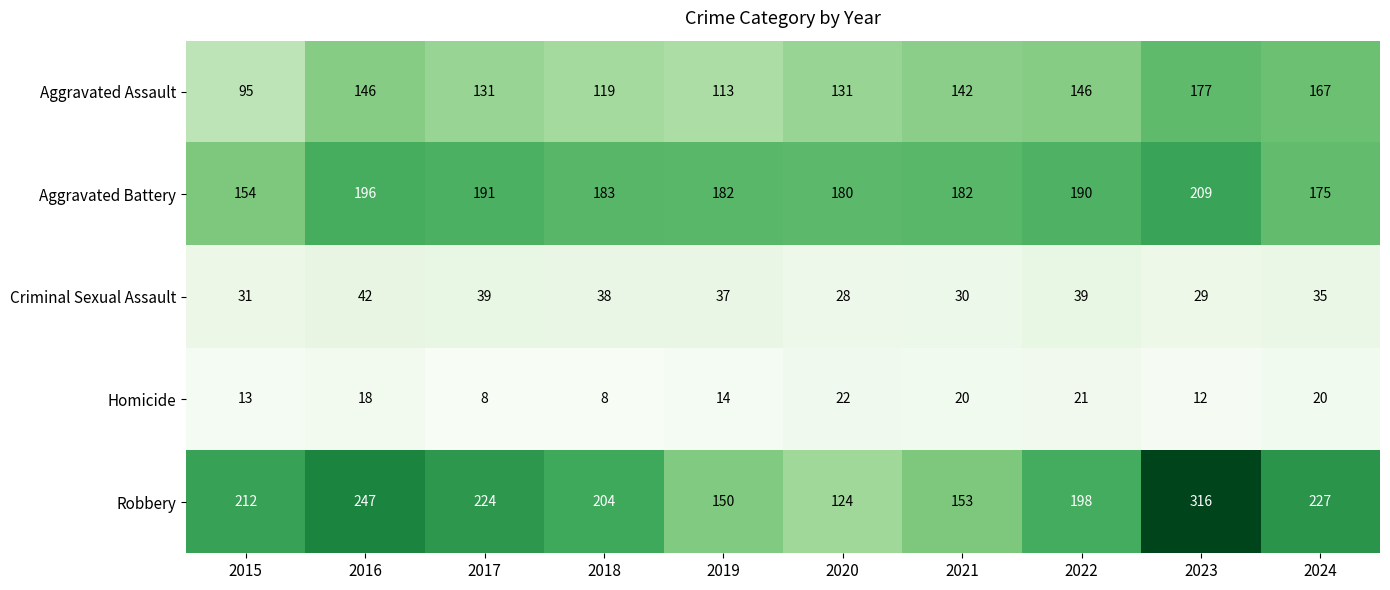

Between 2016 and 2019, which series saw the biggest shift?

Robbery